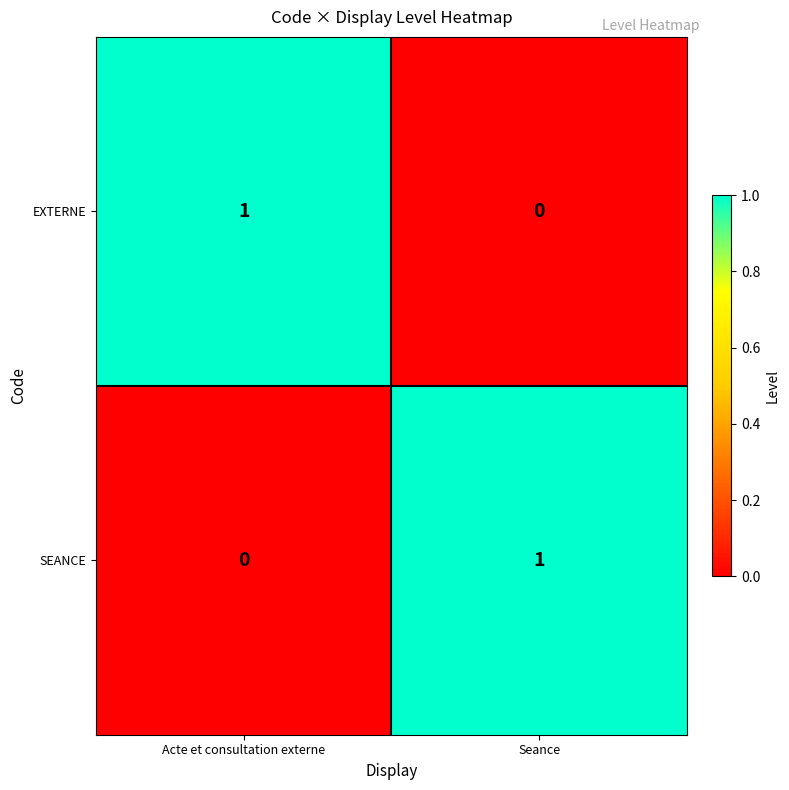

At how many categories does at least one series exceed 0?

2